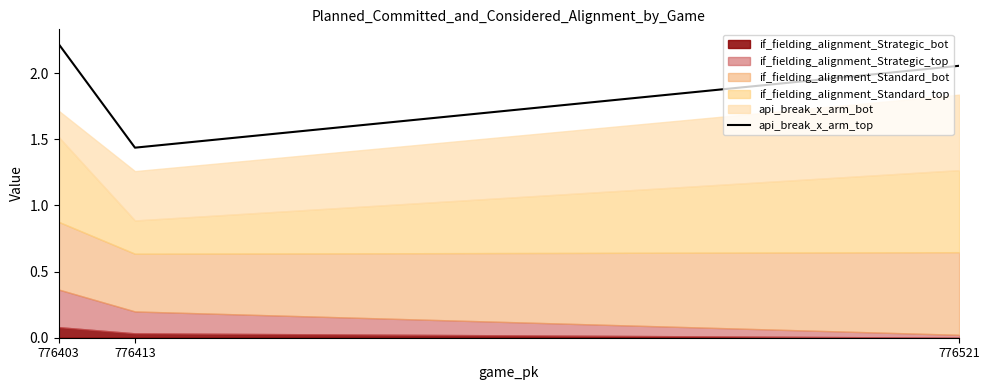

At which label is api_break_x_arm_top closest to 1?

776413